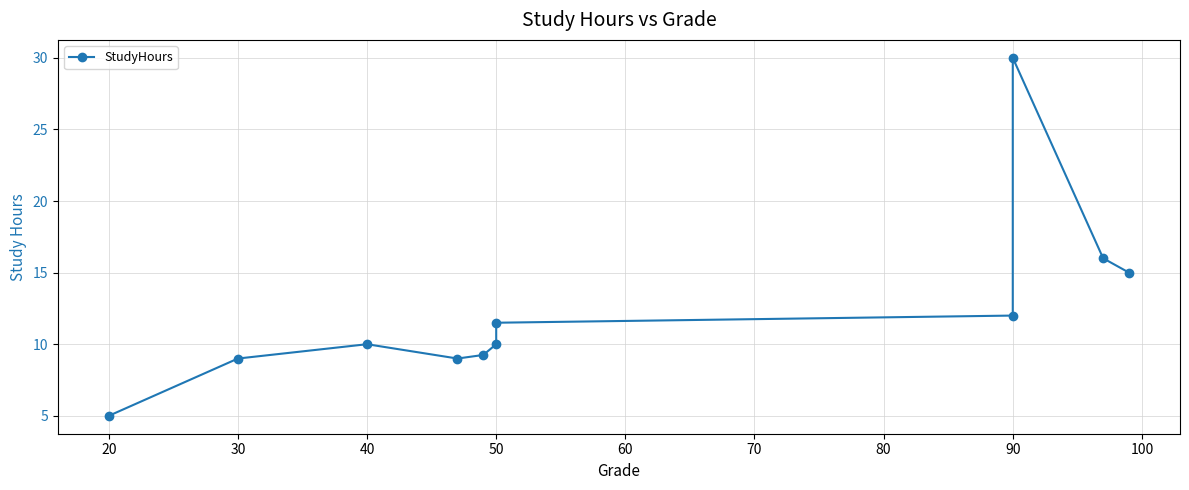

How many data points are less than 10?

4